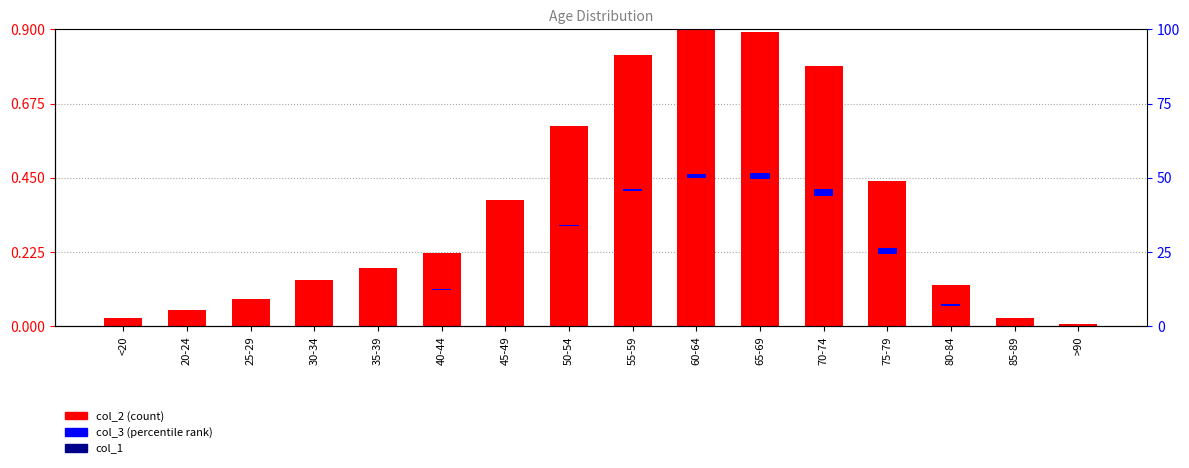

Which has a higher value, 20-24 or <20?

20-24